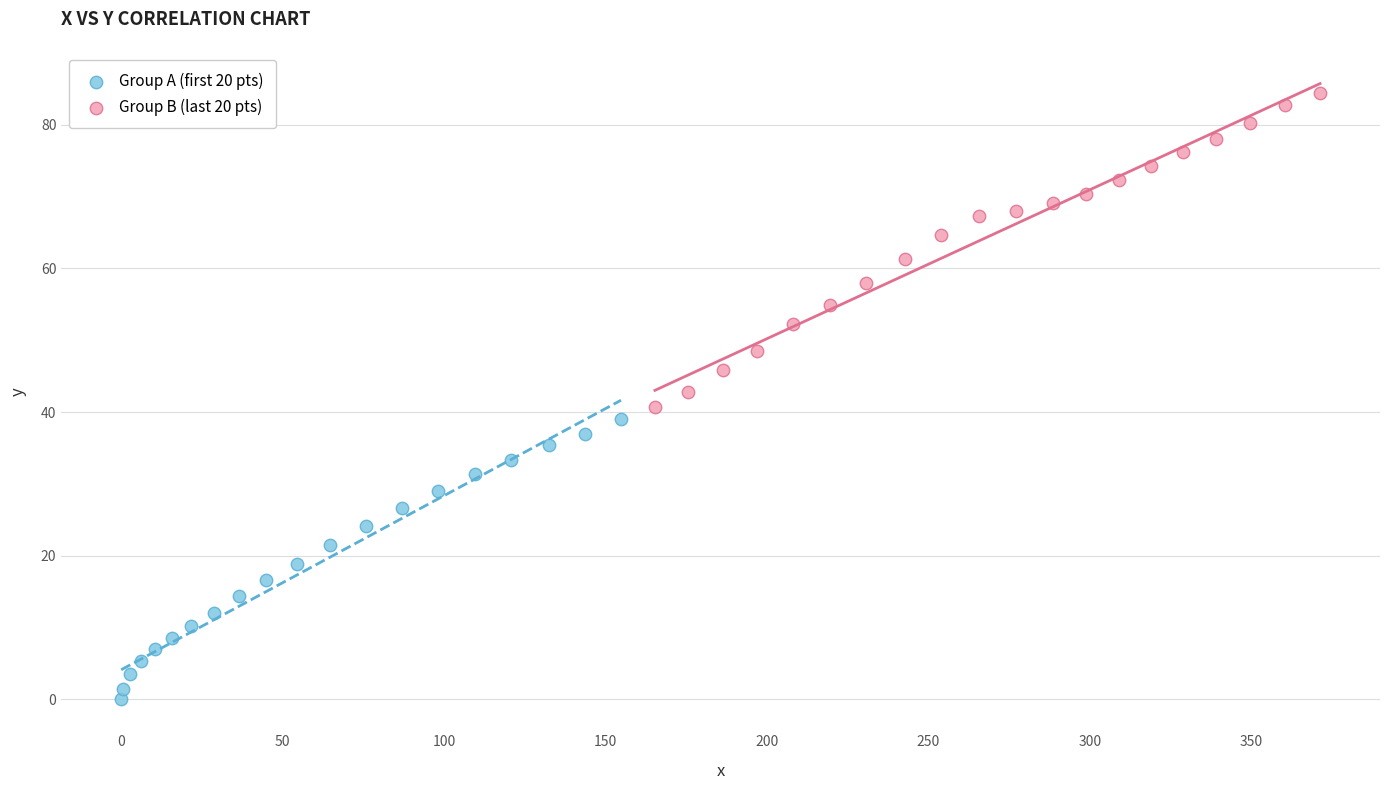

Which series has the widest spread of Y values?

Group B (last 20 pts)